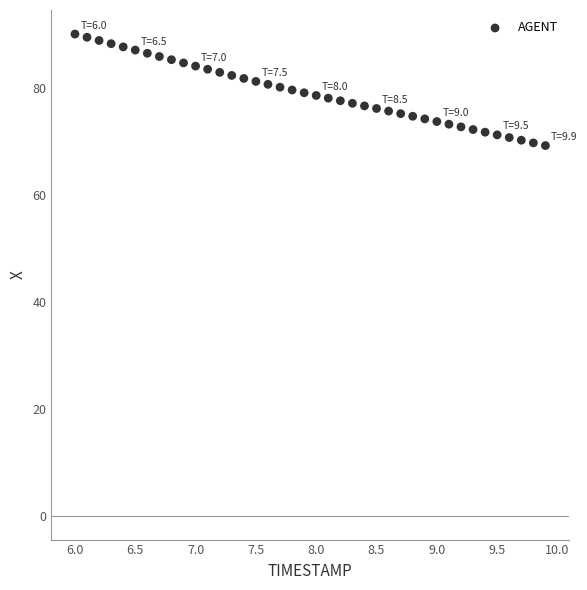

What is the range of X values (max minus min)?

3.9